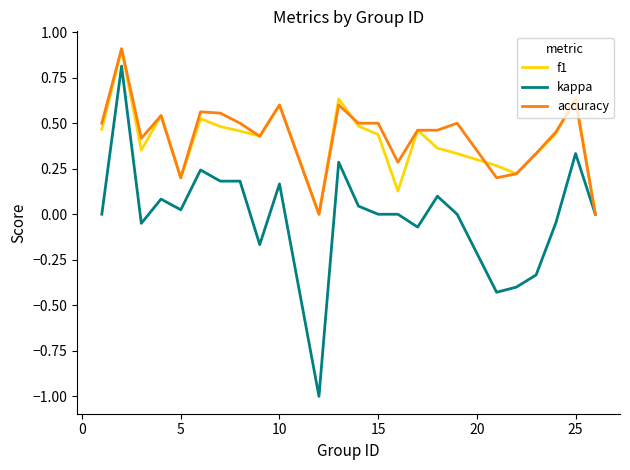

Does the chart display data point markers on the line(s)?

No